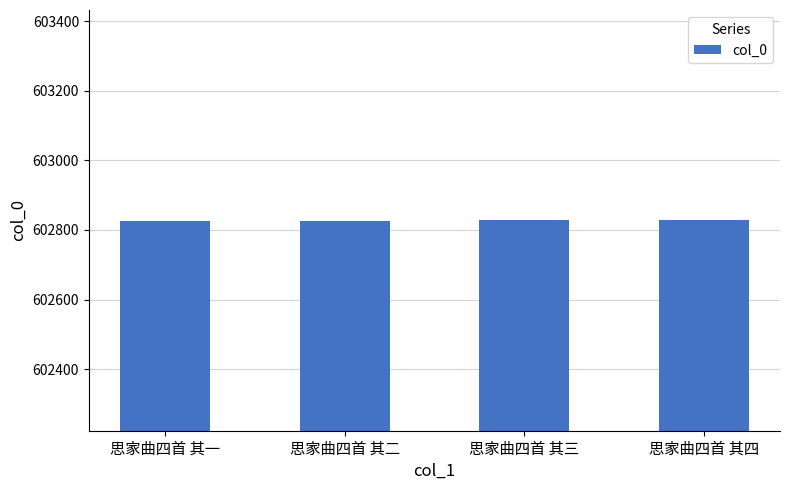

Is it true that the value at 思家曲四首 其四 is 806721?

False